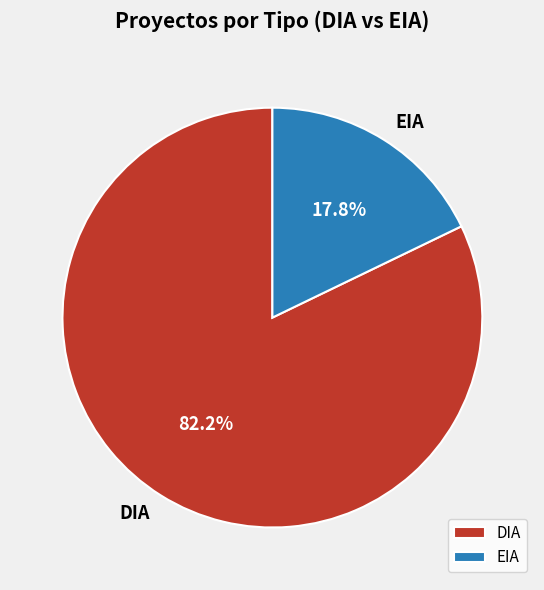

Which category has the smallest portion of the pie?

EIA